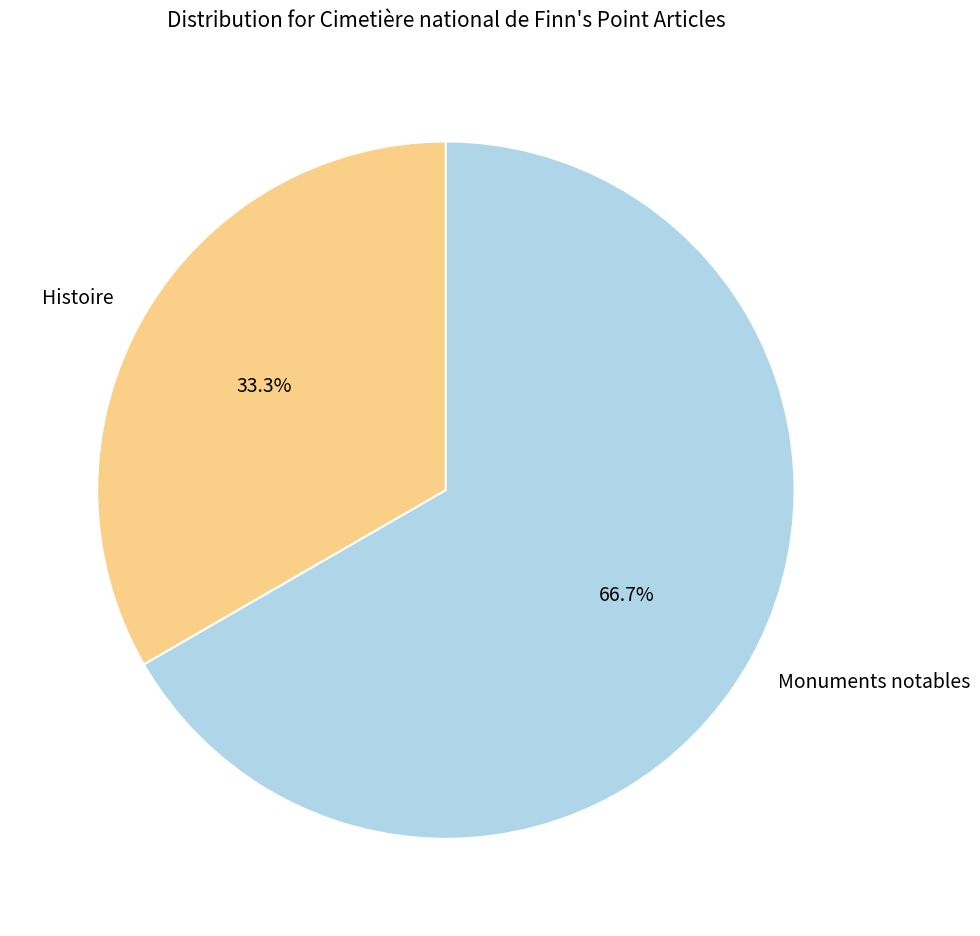

Does Histoire account for over 50% of the chart?

No